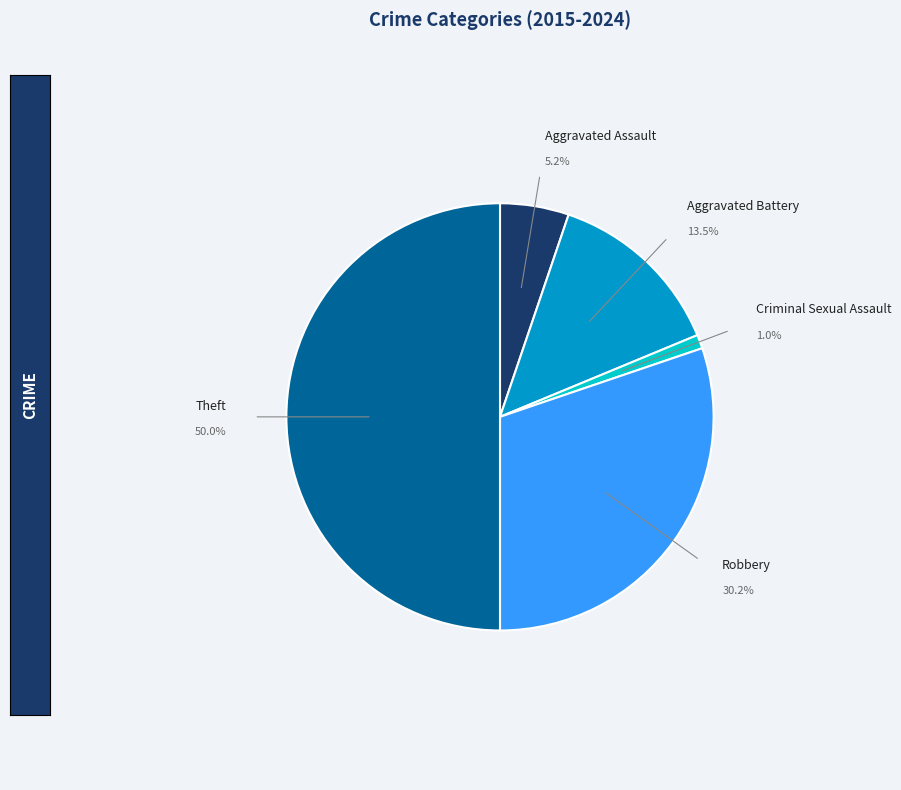

Which category has the biggest portion of the pie?

Theft